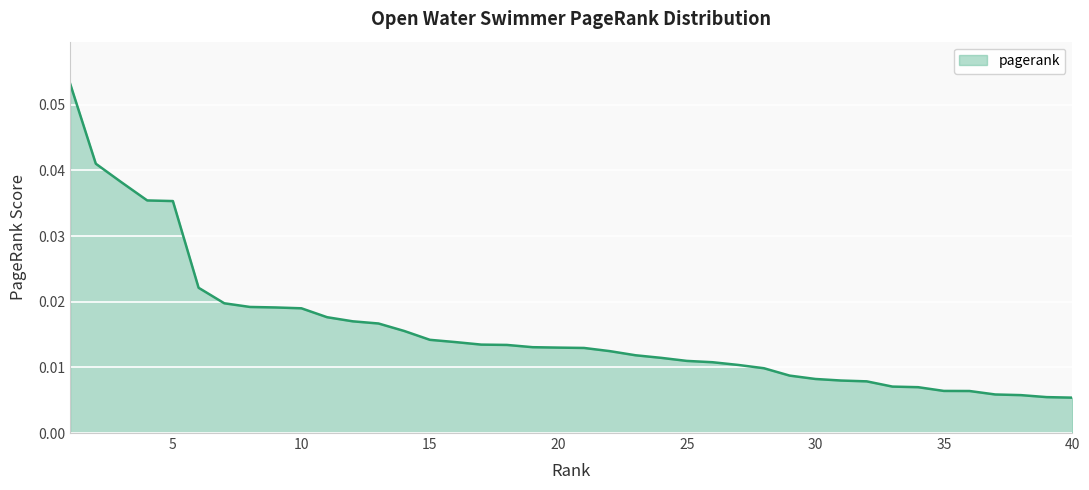

How many lines are shown in the chart?

1